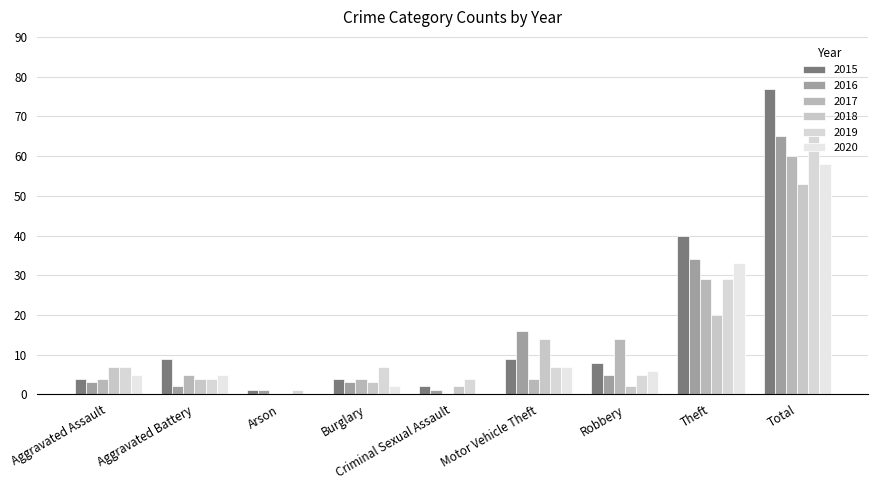

Where does the 2017 series first go above 4?

Aggravated Battery